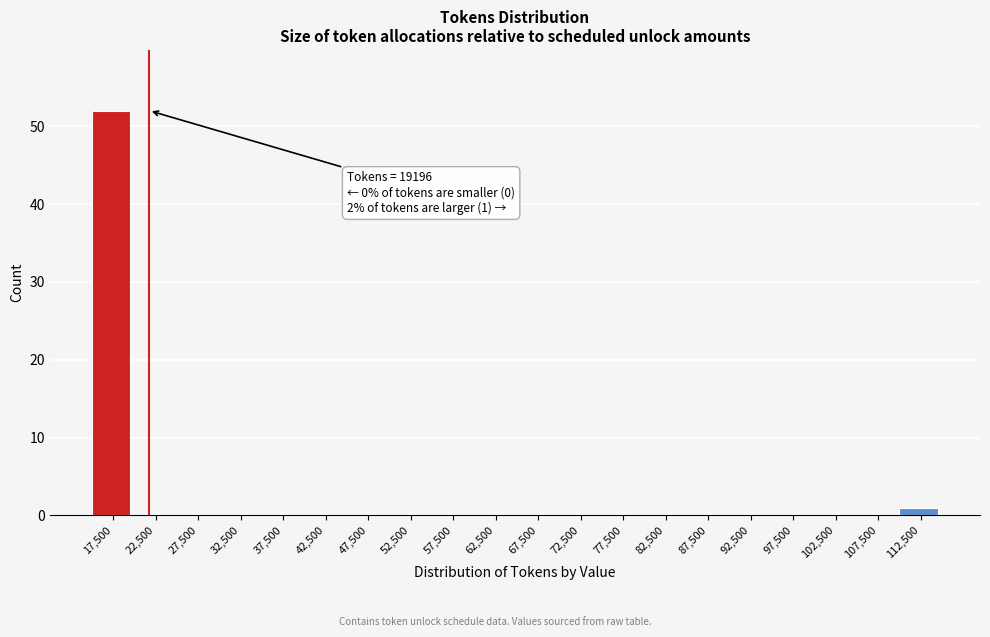

Which range on the x-axis has the tallest bar?

15000 to 20000